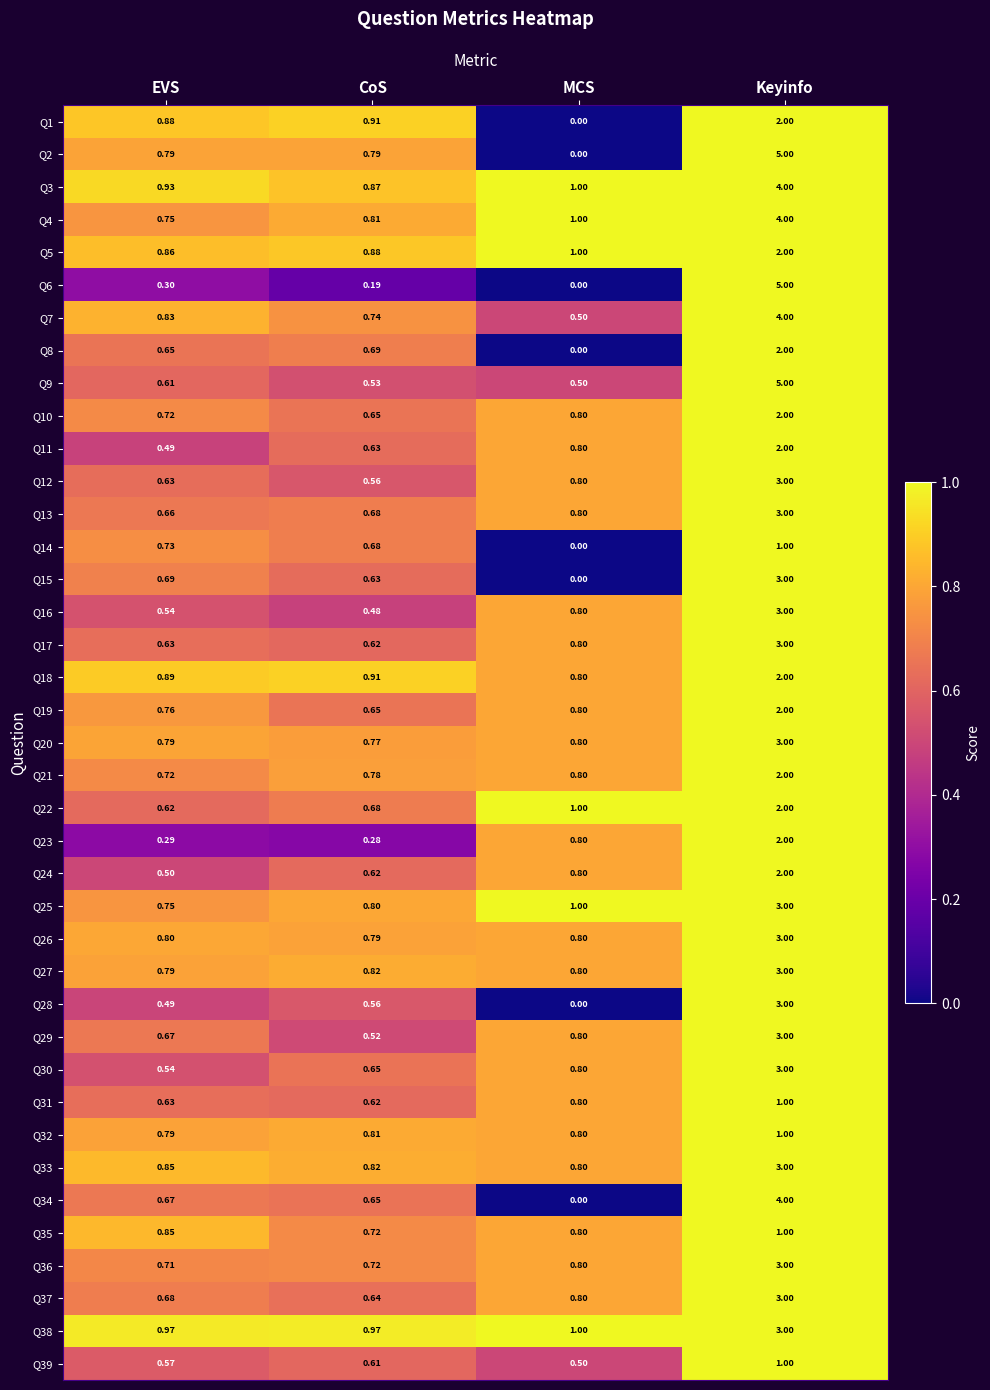

At which label does Q9 reach its peak?

Keyinfo